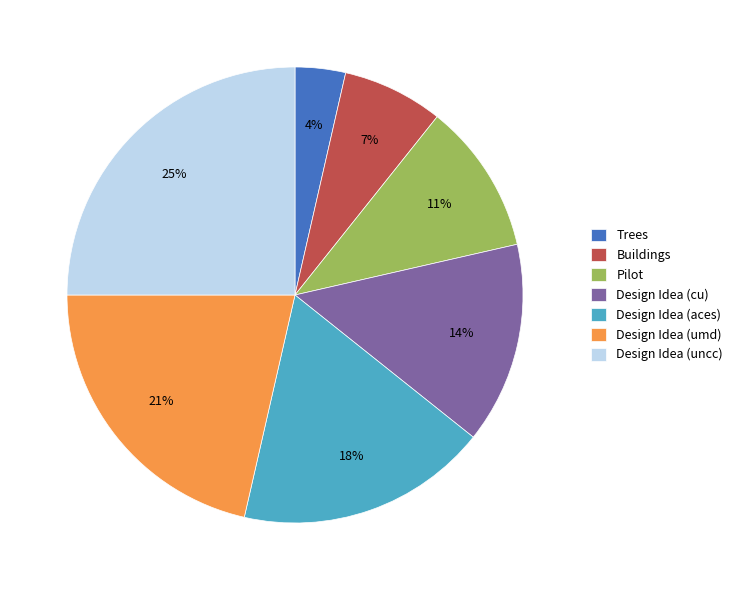

To the nearest percent, what is the average slice percentage?

14%